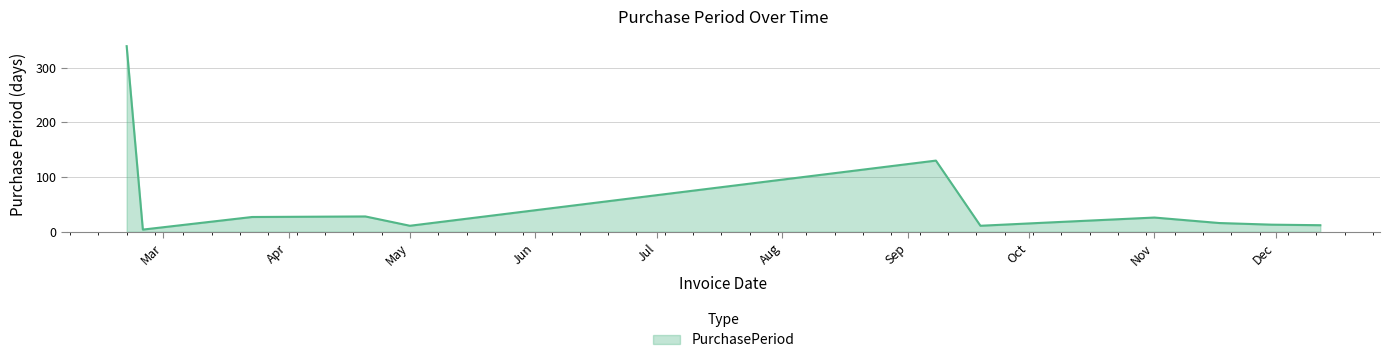

What is the greatest value displayed?

339